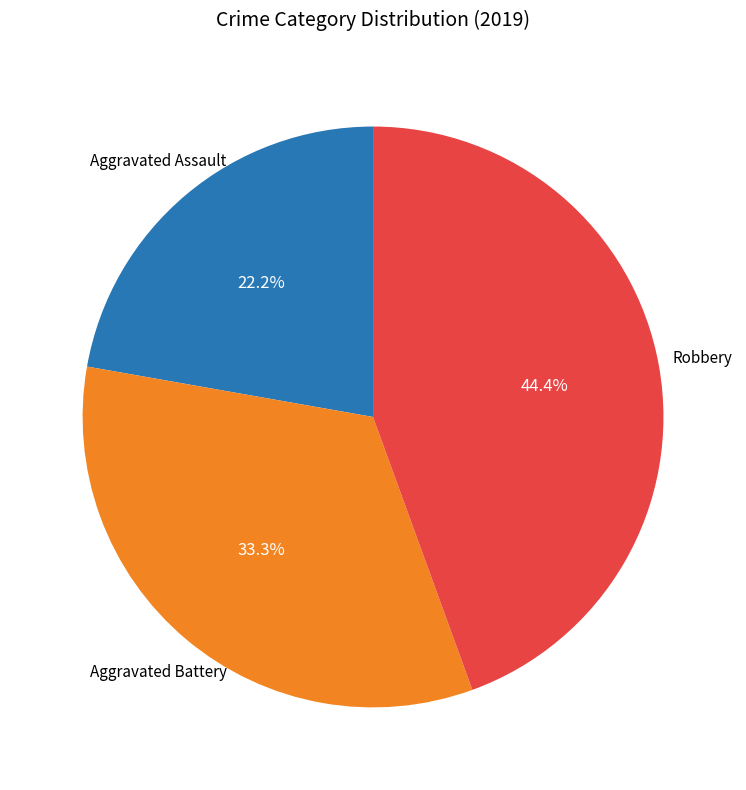

How many segments does this pie chart have?

3